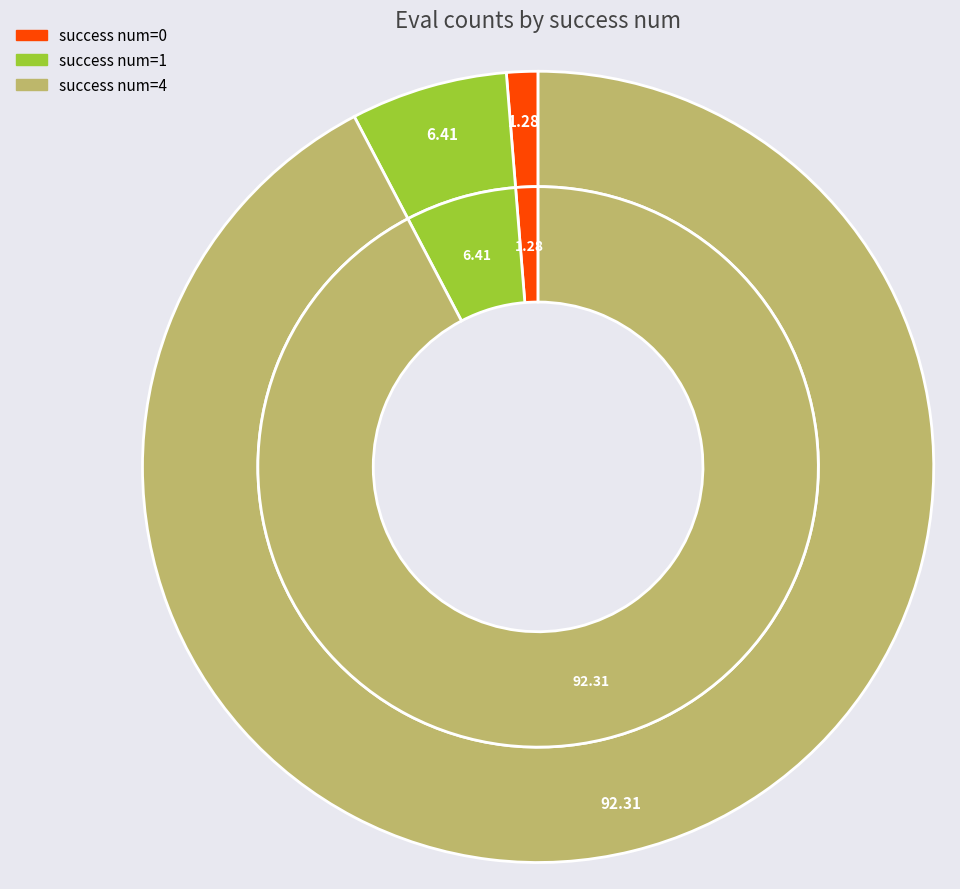

Do evals=60 and evals=66 together represent more than half of the pie?

No